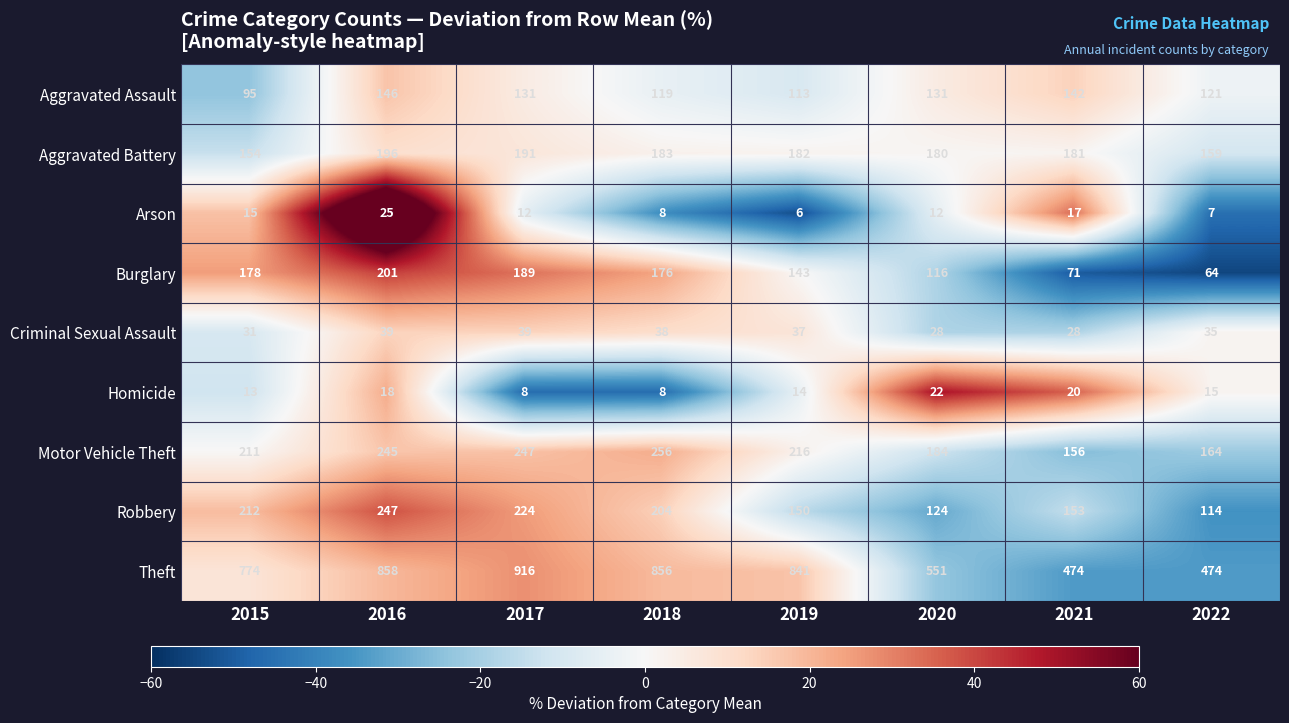

How many categories are shown in the chart?

8